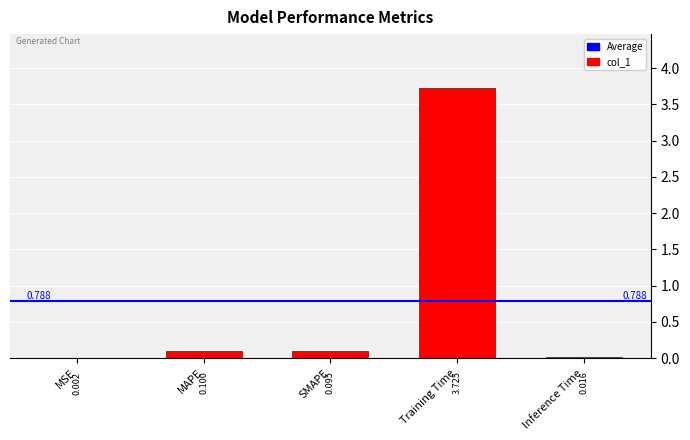

Between MSE and Training Time, which is larger?

Training Time